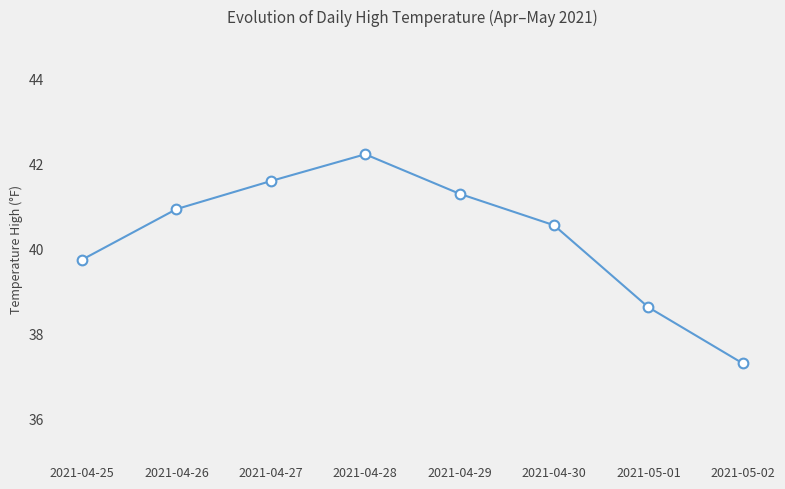

How many values exceed 40?

5